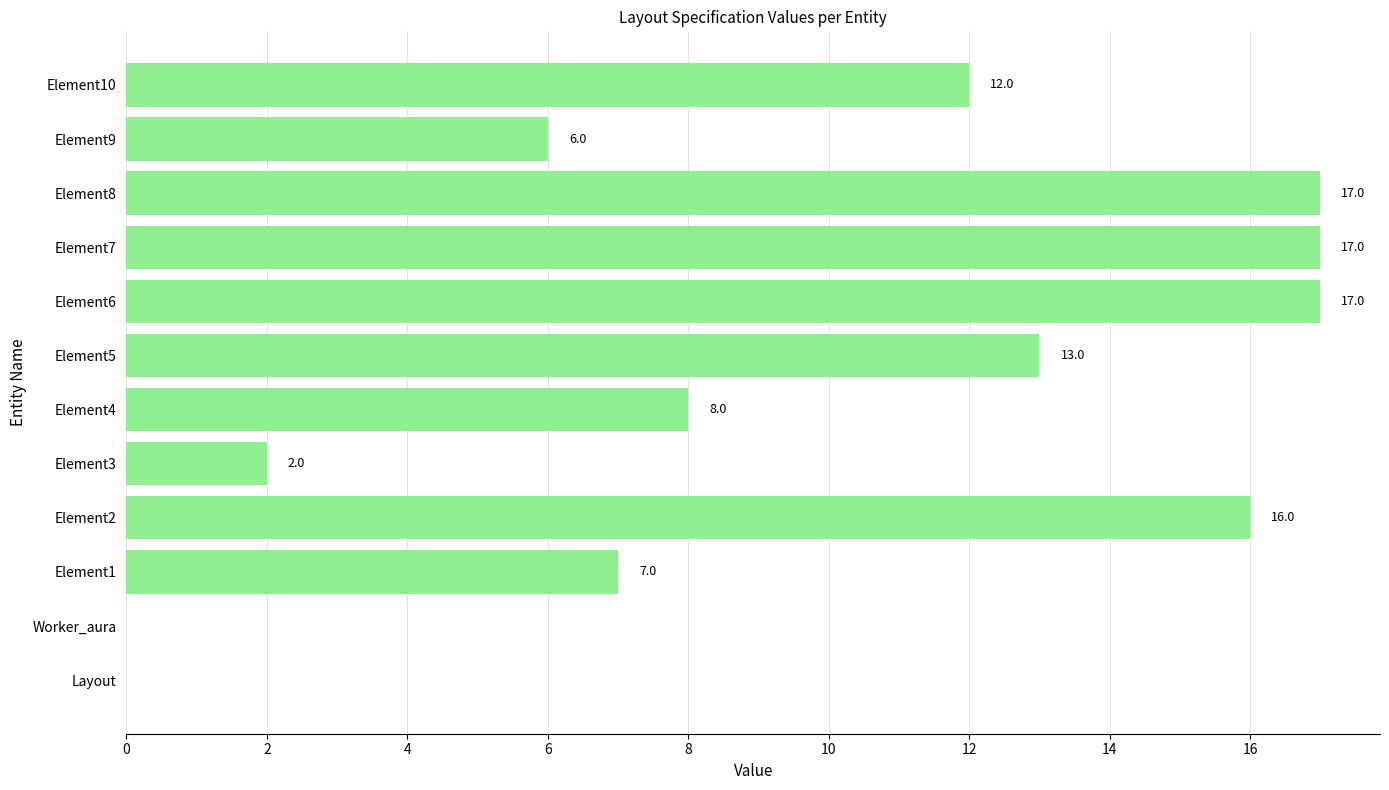

Which has a higher value, Element6 or Layout?

Element6